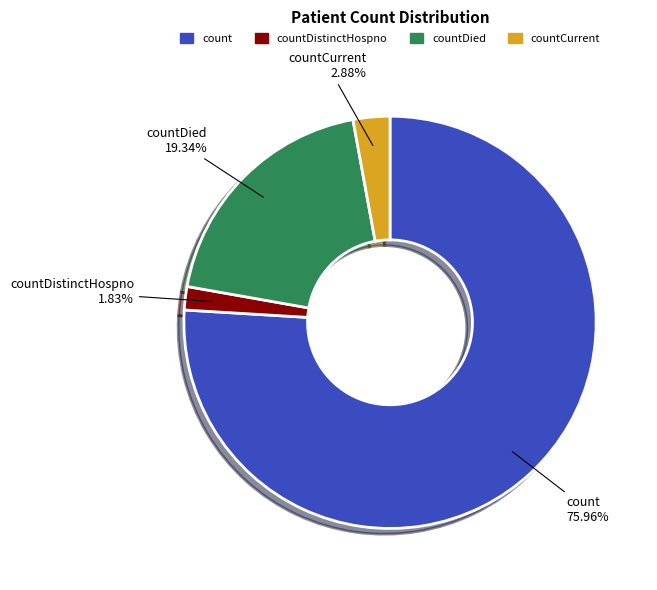

True or false: count accounts for 86% of the total.

False